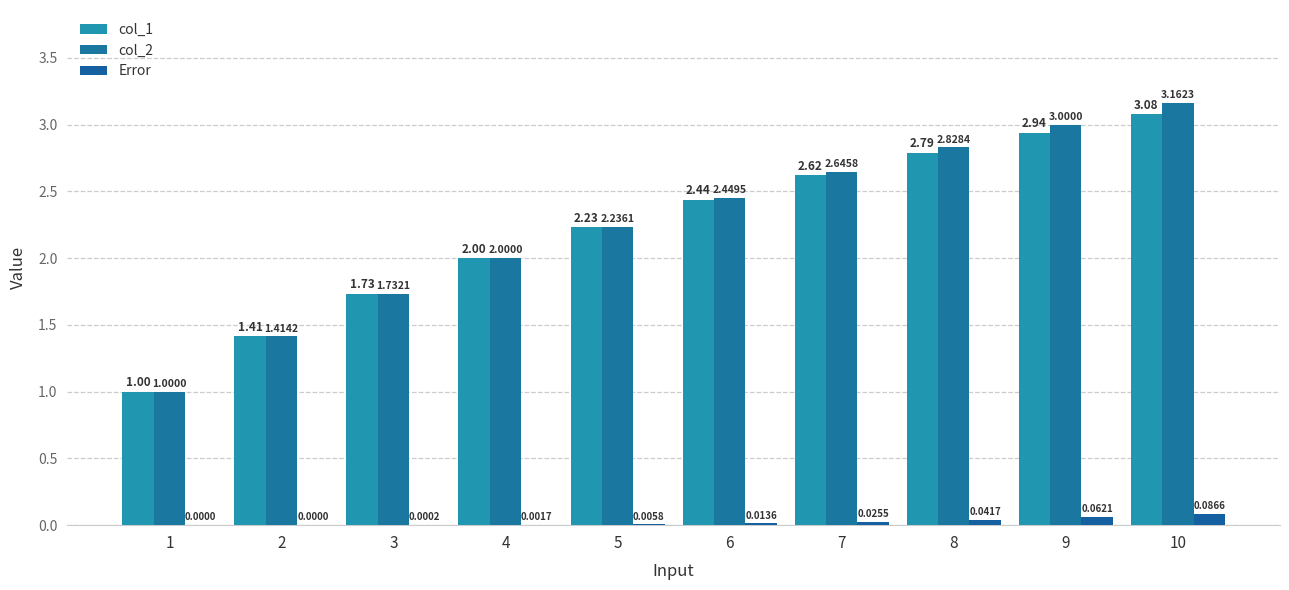

What is the sum of the col_2 values at 4 and 2?

3.4